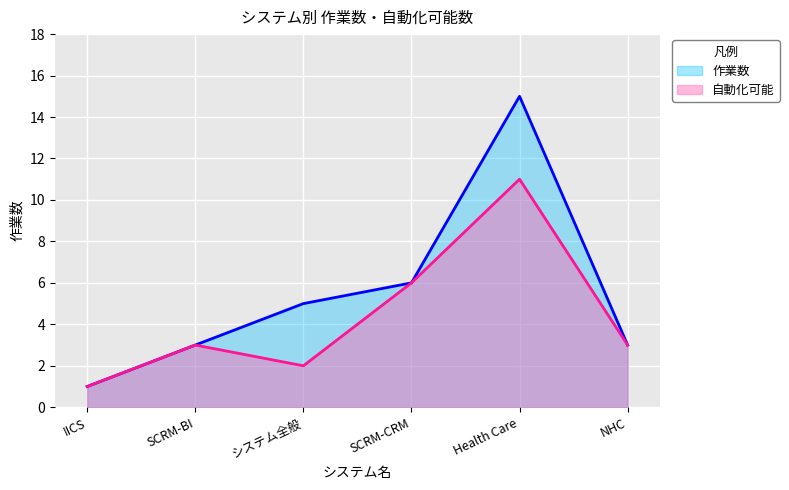

Count the 自動化可能 values in the range 2 to 6.

4